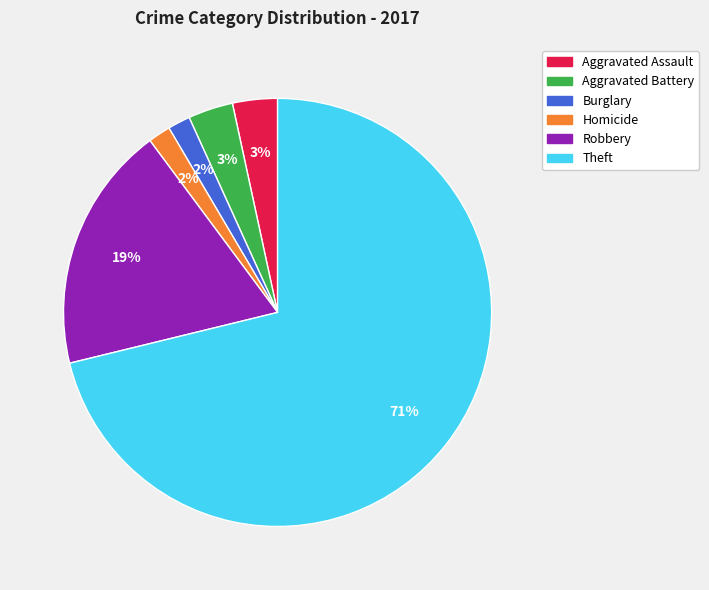

To the nearest percent, what is the difference between the largest and smallest slice percentages?

69%